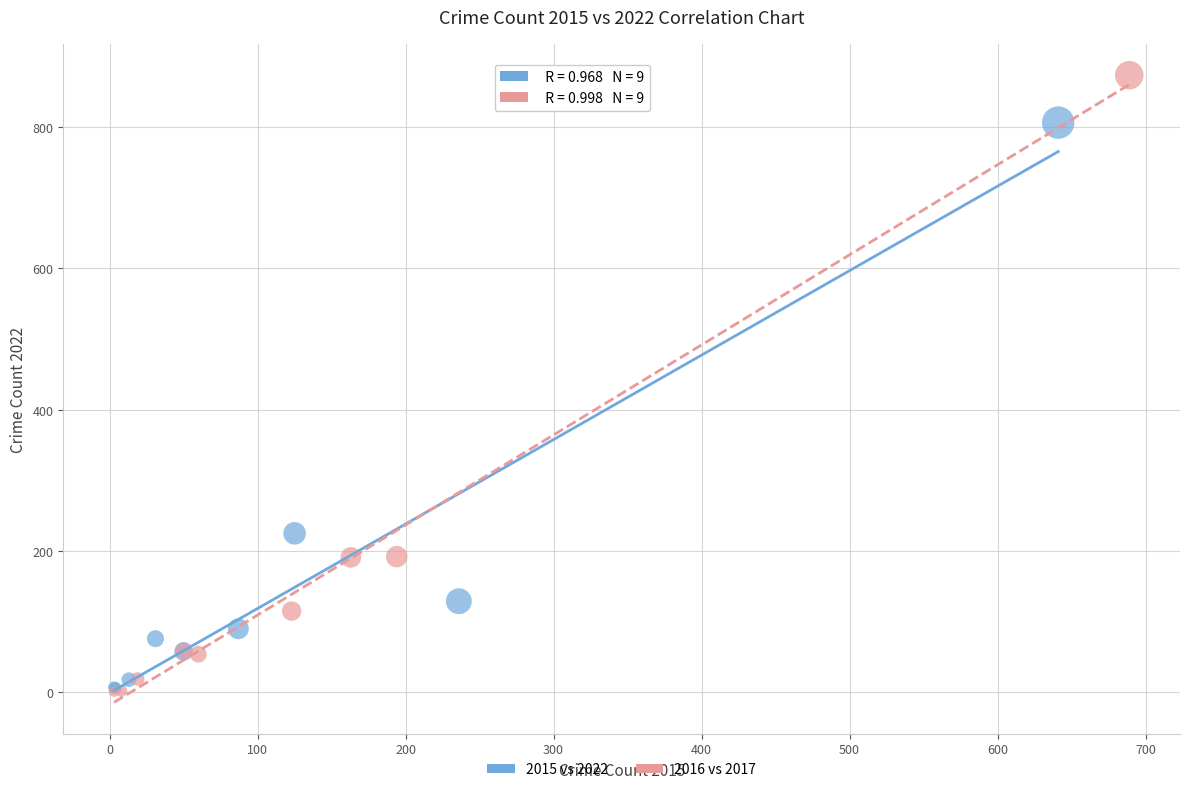

Which series has the widest spread of Y values?

2016 vs 2017